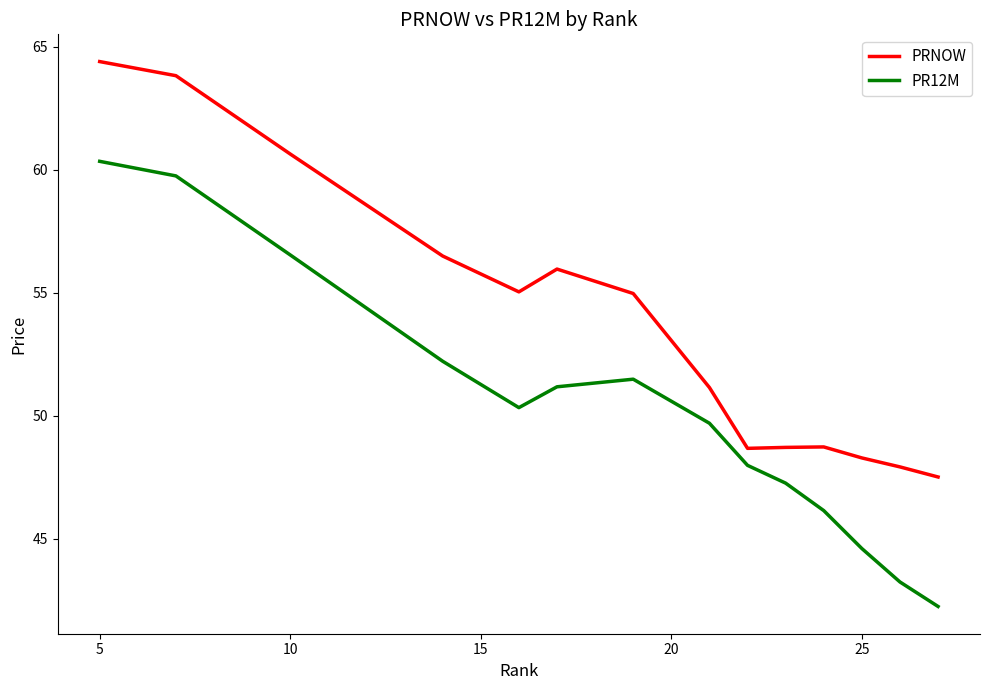

Which series has the largest range (max minus min)?

PR12M